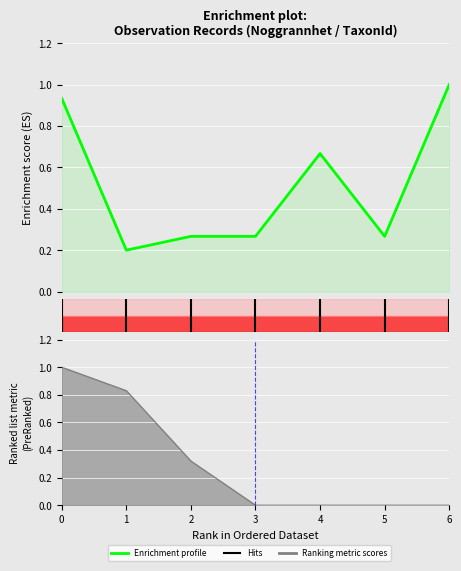

How many lines are shown in the chart?

1